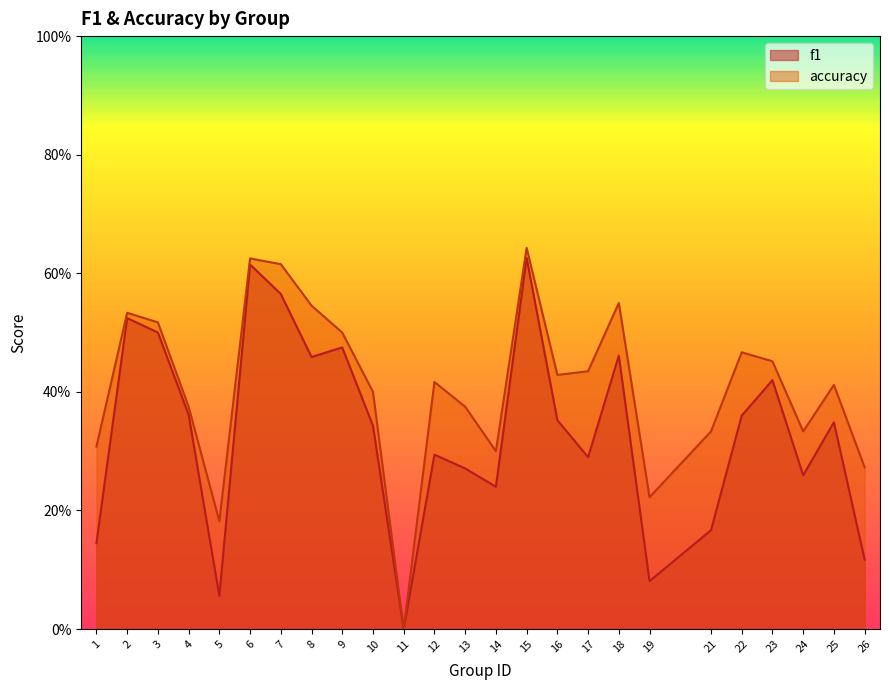

What is the highest value of the f1 series?

0.6